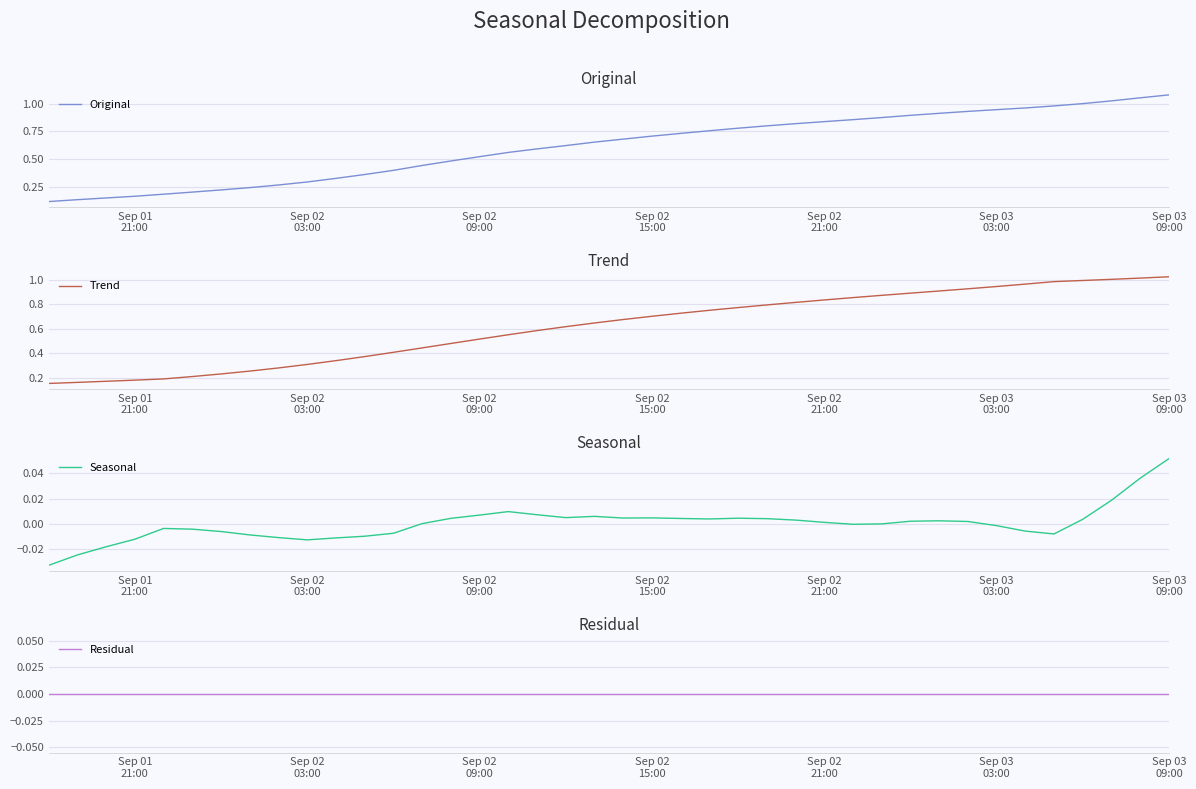

Reading left to right, transcribe all the data shown in this chart.

Original: 0.1	0.1	0.2	0.2	0.2	0.2	0.2	0.2	0.3	0.3	0.3	0.4	0.4	0.4	0.5	0.5	0.6	0.6	0.6	0.7	0.7	0.7	0.7	0.8	0.8	0.8	0.8	0.8	0.9	0.9	0.9	0.9	0.9	0.9	1.0	1.0	1.0	1.0	1.1	1.1
Trend: 0.2	0.2	0.2	0.2	0.2	0.2	0.2	0.3	0.3	0.3	0.3	0.4	0.4	0.4	0.5	0.5	0.6	0.6	0.6	0.6	0.7	0.7	0.7	0.8	0.8	0.8	0.8	0.8	0.9	0.9	0.9	0.9	0.9	0.9	1.0	1.0	1.0	1.0	1.0	1.0
Seasonal: -0.0	-0.0	-0.0	-0.0	-0.0	-0.0	-0.0	-0.0	-0.0	-0.0	-0.0	-0.0	-0.0	0.0	0.0	0.0	0.0	0.0	0.0	0.0	0.0	0.0	0.0	0.0	0.0	0.0	0.0	0.0	-0.0	0.0	0.0	0.0	0.0	-0.0	-0.0	-0.0	0.0	0.0	0.0	0.1
Residual: 0.0	0.0	0.0	0.0	0.0	0.0	0.0	0.0	0.0	0.0	0.0	0.0	0.0	0.0	0.0	0.0	0.0	0.0	0.0	0.0	0.0	0.0	0.0	0.0	0.0	0.0	0.0	0.0	0.0	0.0	0.0	0.0	0.0	0.0	0.0	0.0	0.0	0.0	0.0	0.0